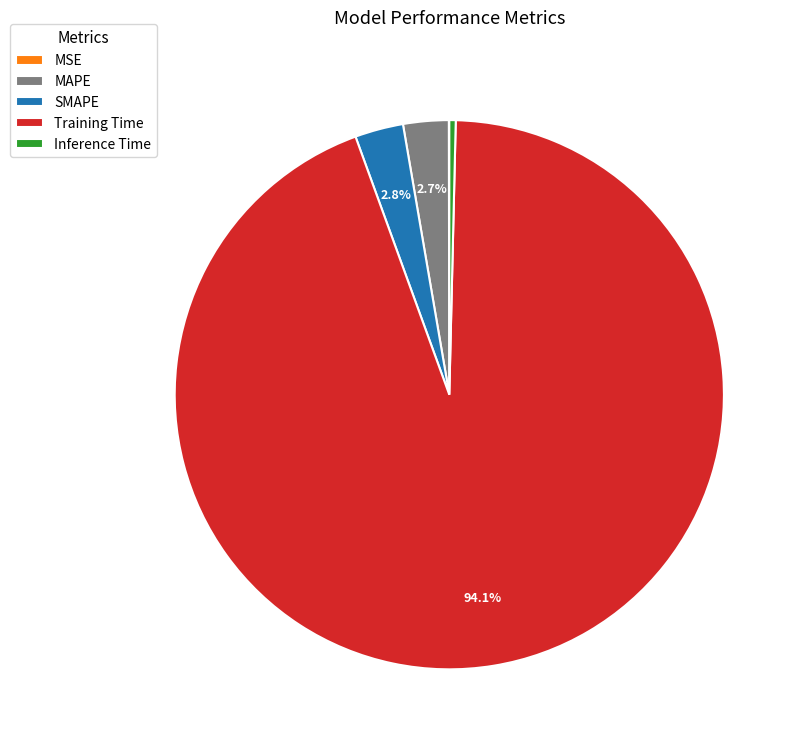

Which has a higher value, Training Time or MAPE?

Training Time